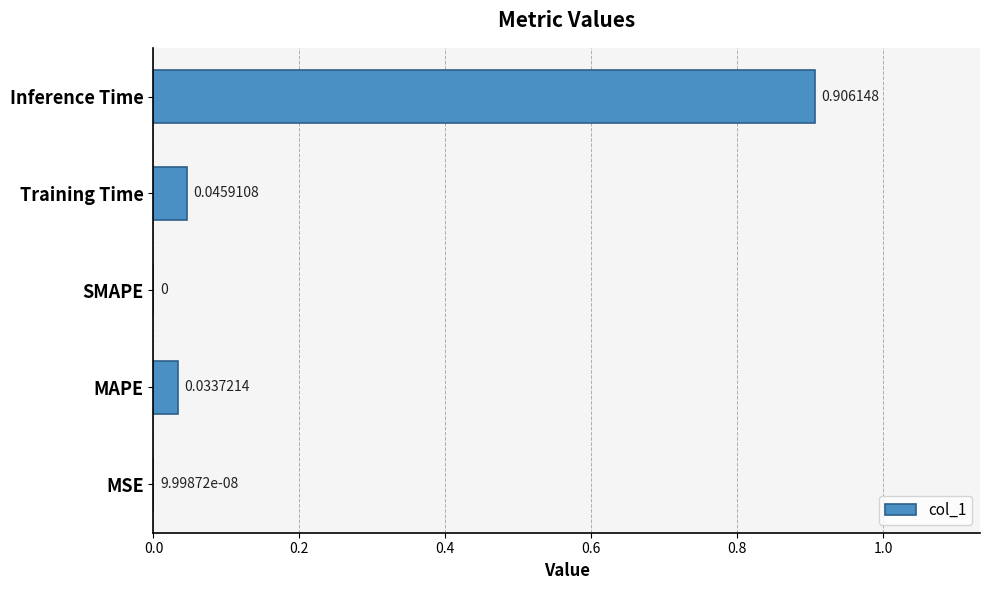

What is the average value?

0.2